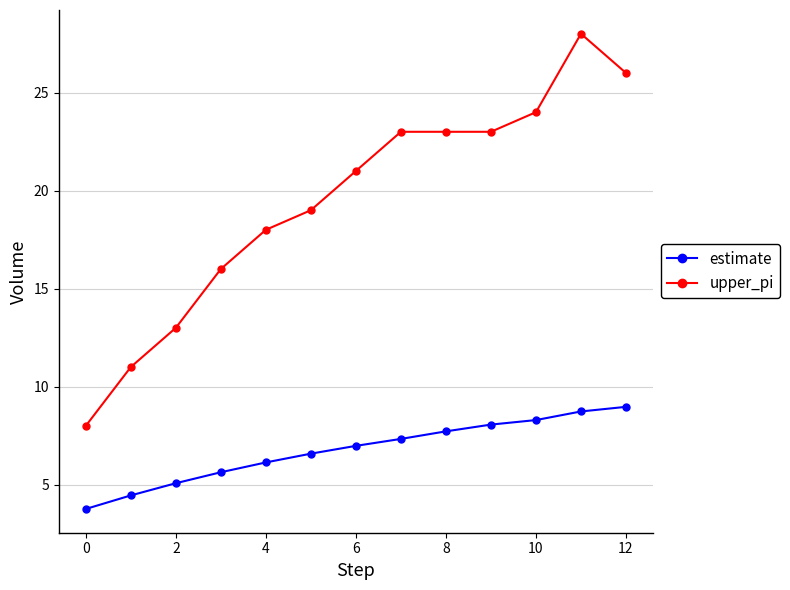

Rank the series by their maximum value, from highest to lowest.

upper_pi, estimate